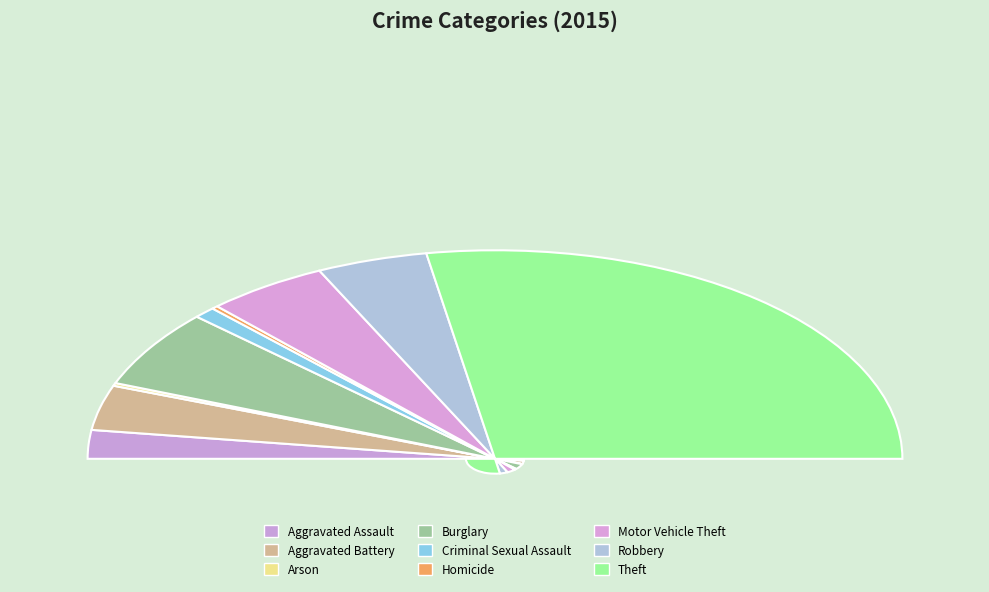

To the nearest percent, what is the difference between the largest and smallest slice percentages?

55%